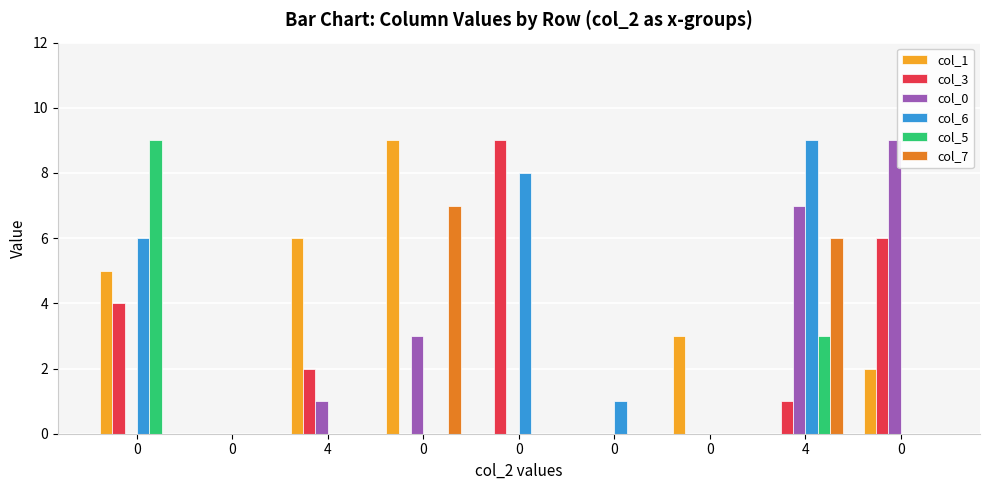

At how many categories does at least one series exceed 4?

6